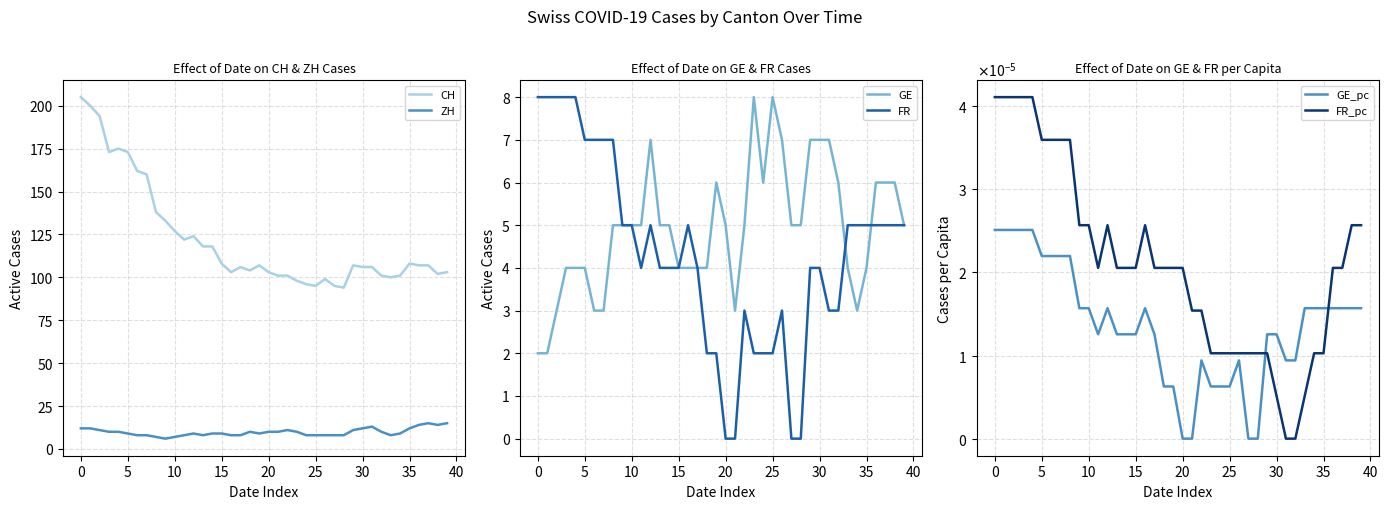

True or false: CH and ZH intersect in this chart.

False